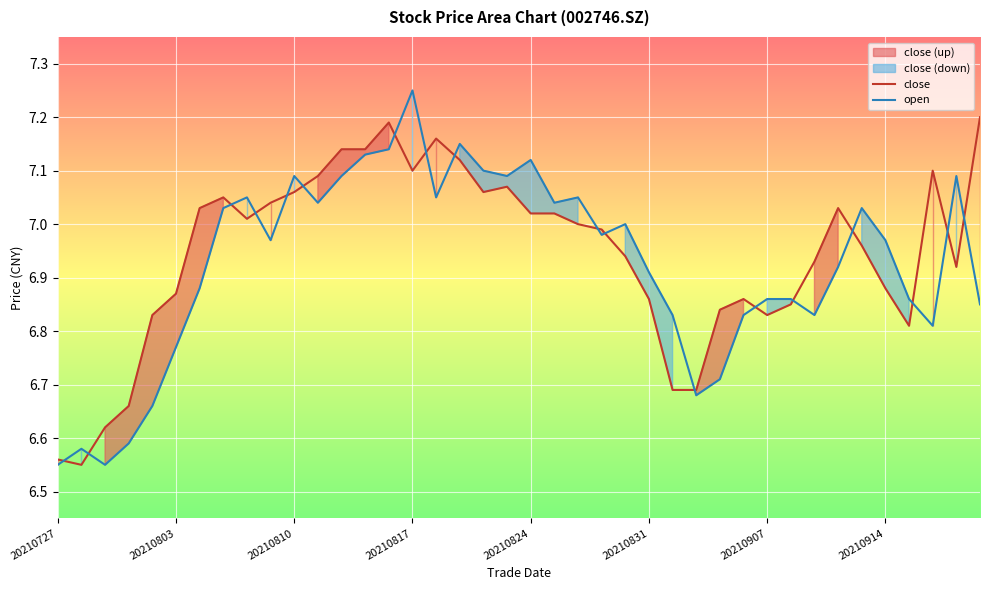

After their last crossing, which series has the higher values: open or close?

close